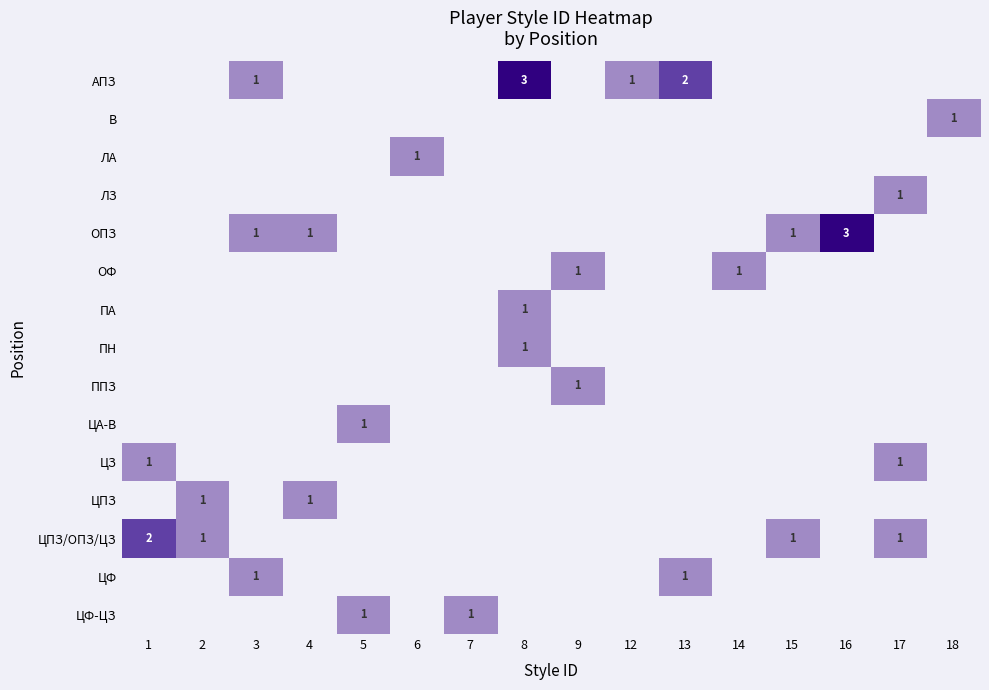

The АПЗ series shows 2 at 12. True or false?

False